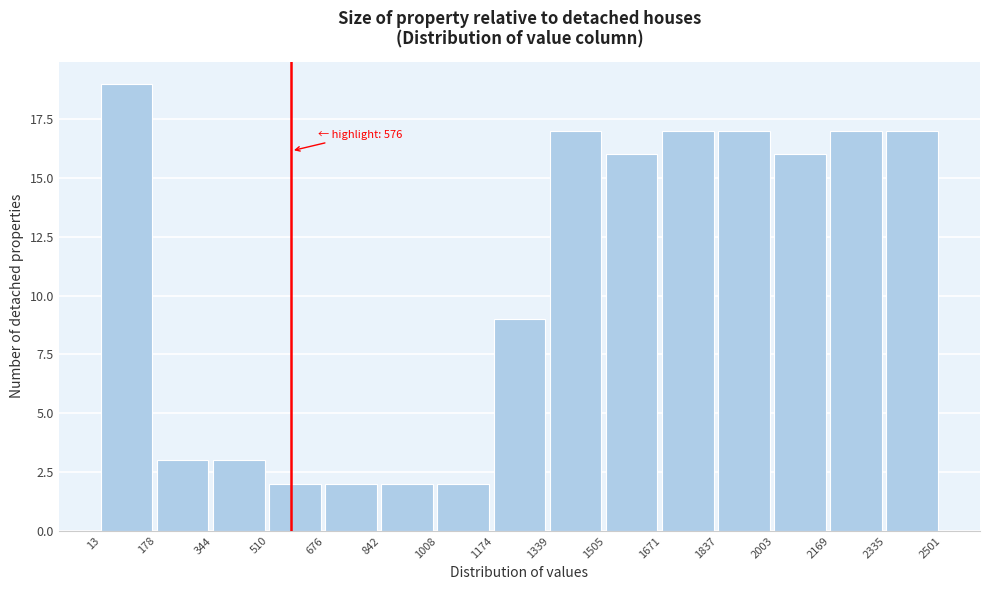

Which range on the x-axis has the tallest bar?

13 to 178